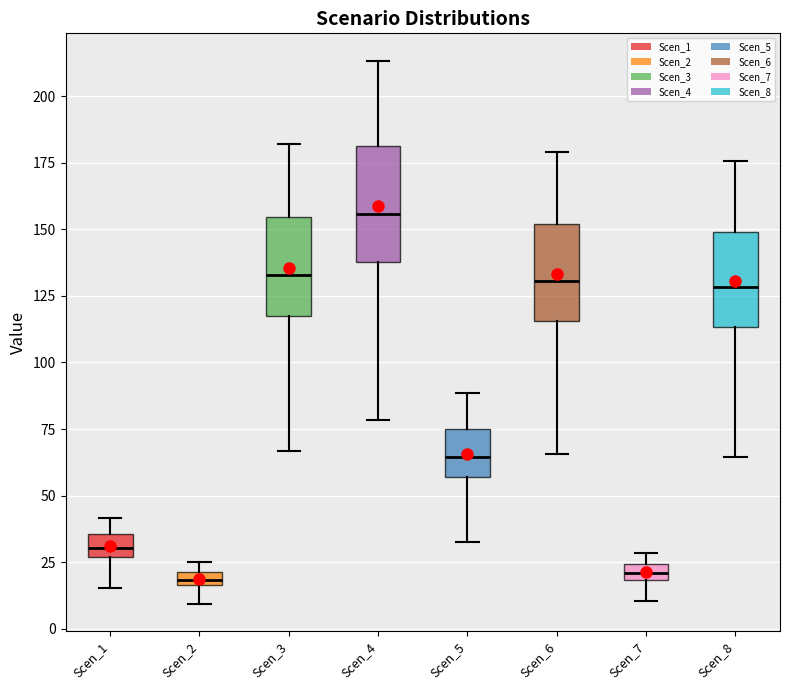

Where does the lower whisker of the box for Scen_7 end on the y-axis? The values are not printed on the chart, so give them approximately, as read against the axis.

10